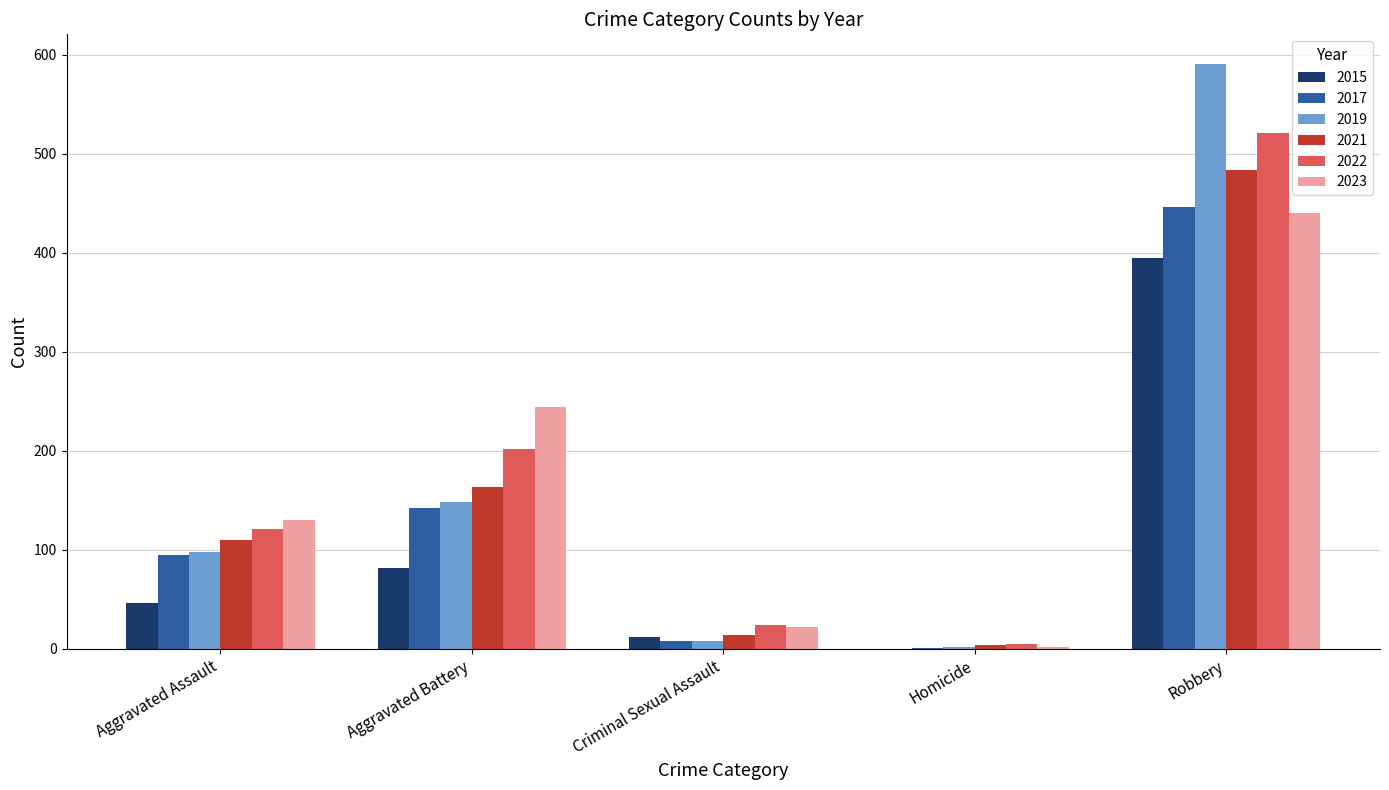

Is the value of 2021 at Criminal Sexual Assault greater than the value of 2022 at Robbery?

No